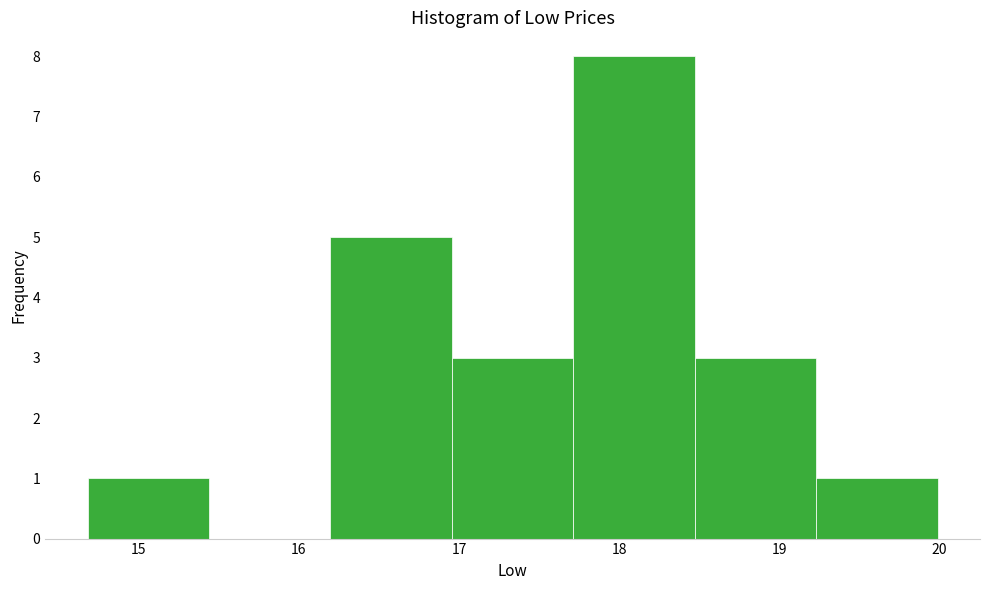

Reading left to right, list every bar in this chart as the range it spans on the x-axis followed by its height. Neither the bar edges nor the heights are printed on the chart, so give them approximately, as read against the axes.

14.7 to 15.4: 1
15.4 to 16.2: 0
16.2 to 17.0: 5
17.0 to 17.7: 3
17.7 to 18.5: 8
18.5 to 19.2: 3
19.2 to 20.0: 1